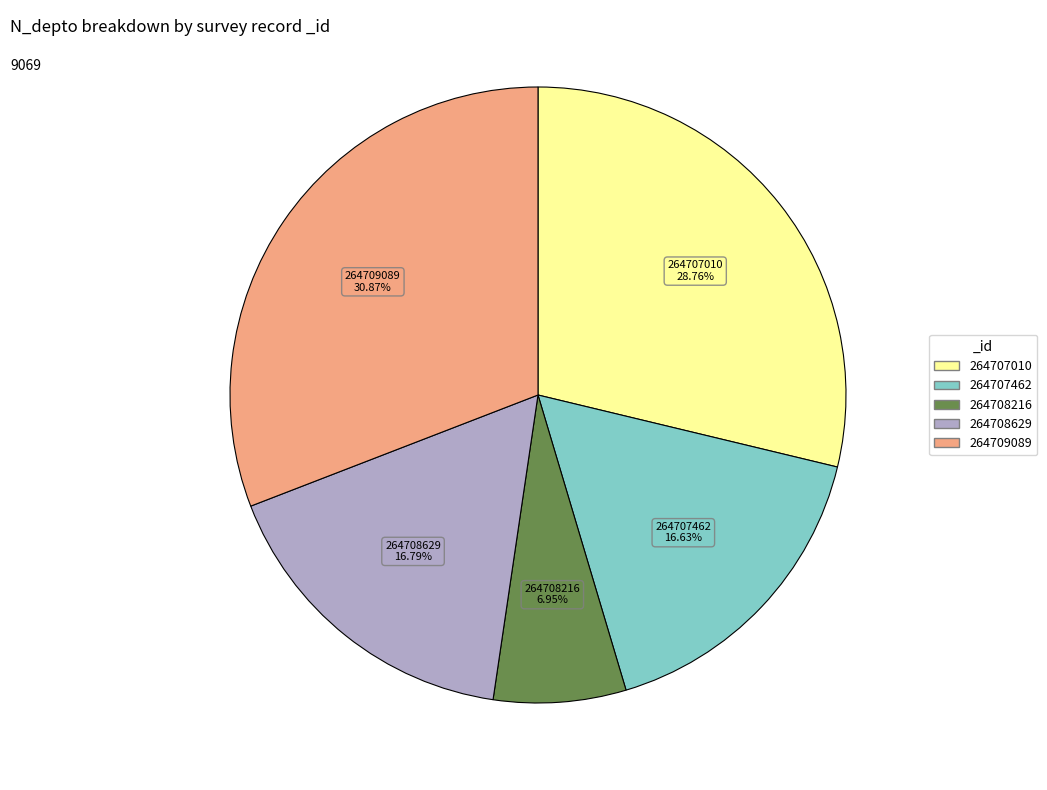

Is it true that 264708216 is 7% of the pie?

True